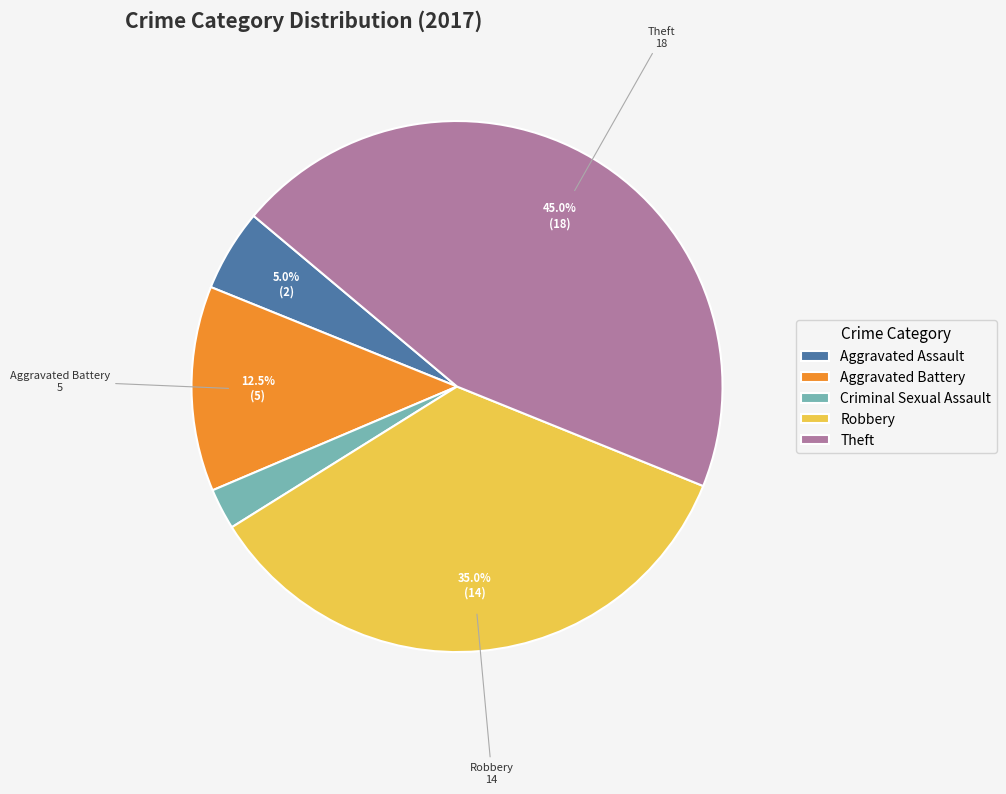

Combined, do Criminal Sexual Assault and Theft account for over 50%?

No